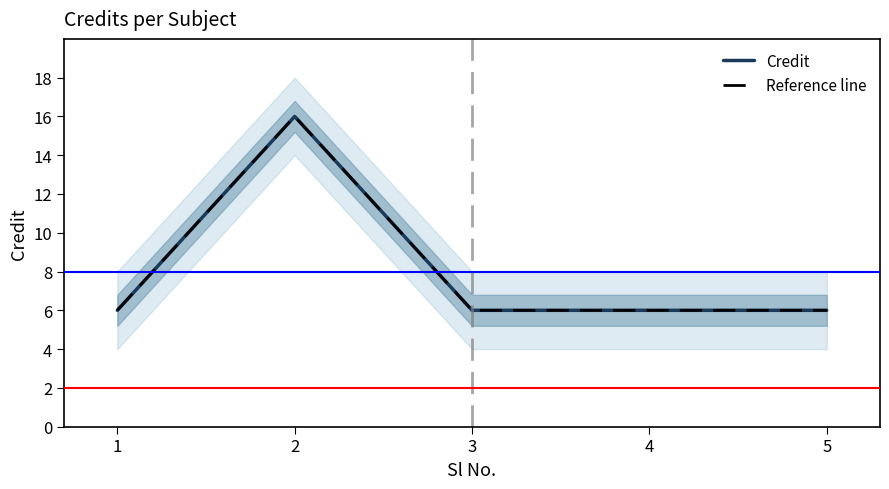

What are all the series names shown in the legend?

Credit, Reference line